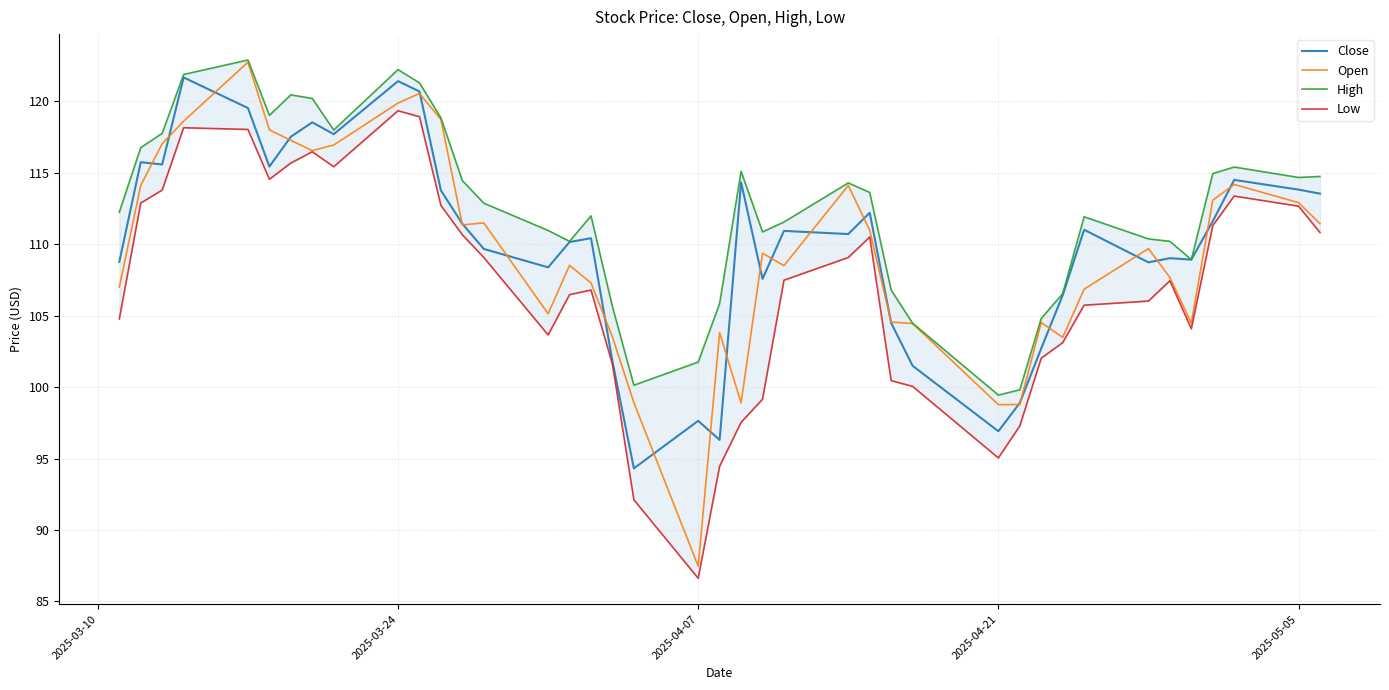

True or false: Low has more than 1 points higher than both neighbors.

True